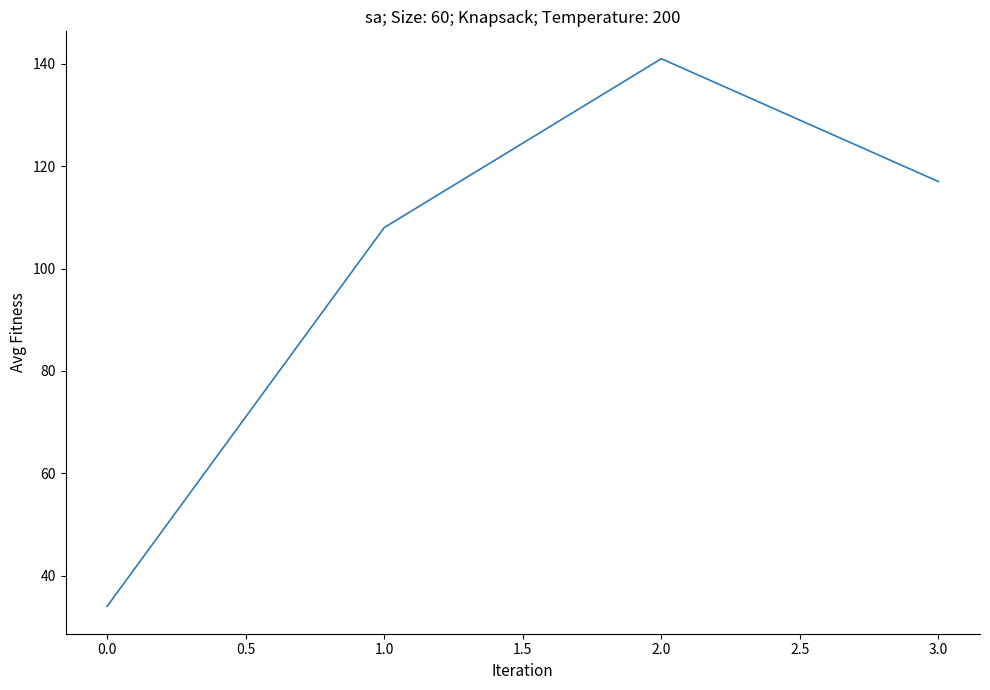

The chart shows a value of 34 at 0.0. True or false?

True